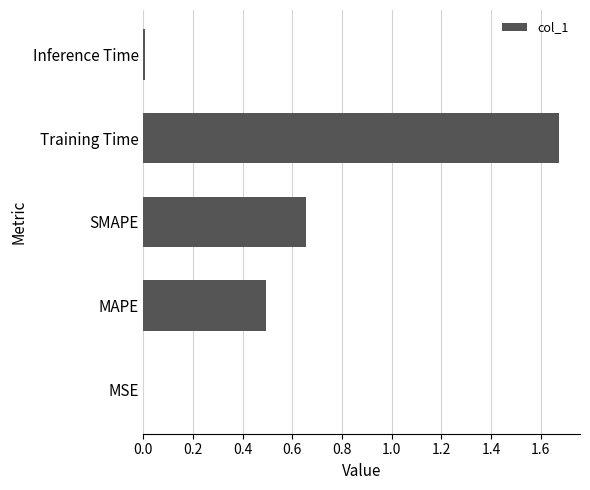

What is the sum of the values at Training Time and SMAPE?

2.3